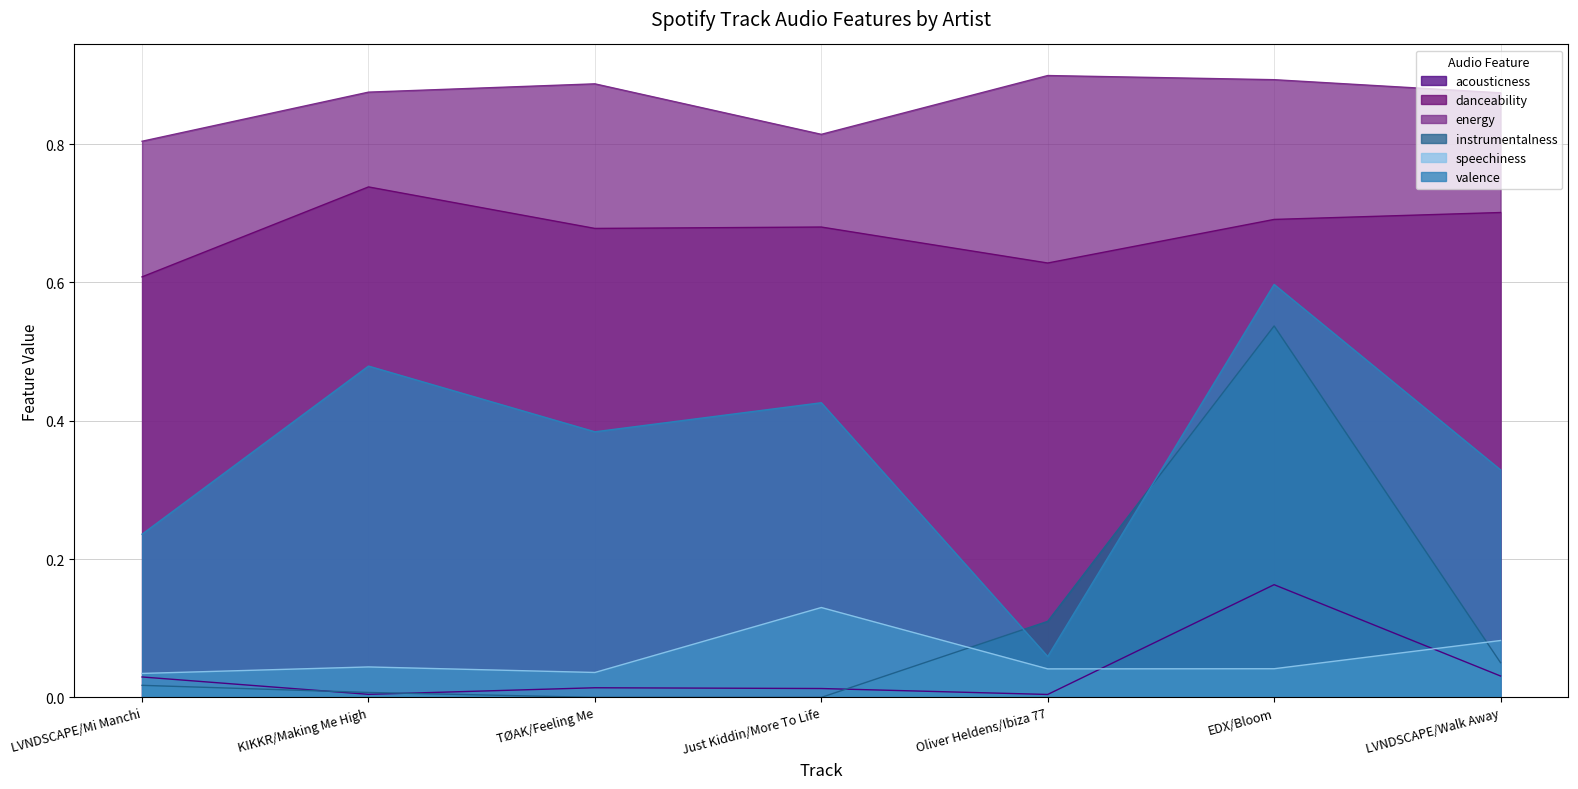

How many lines are shown in the chart?

6